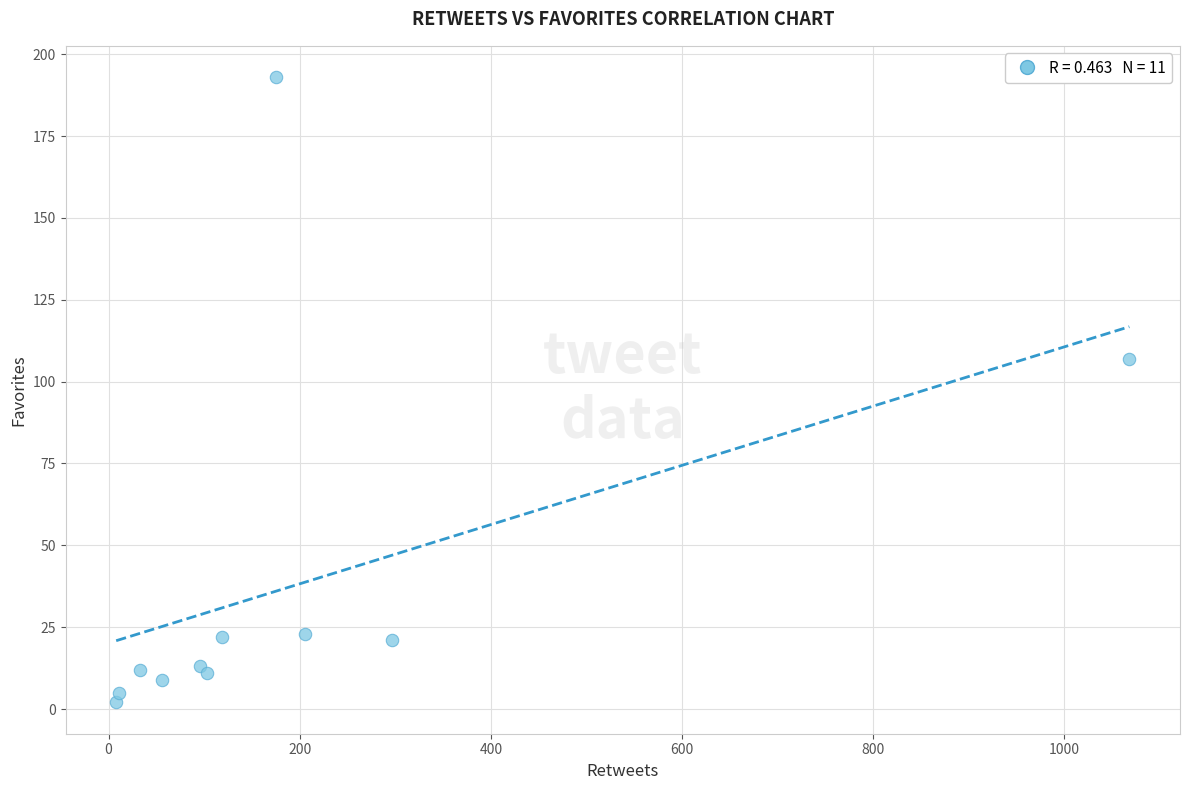

What Y value in the scatter plot is closest to 97?

107